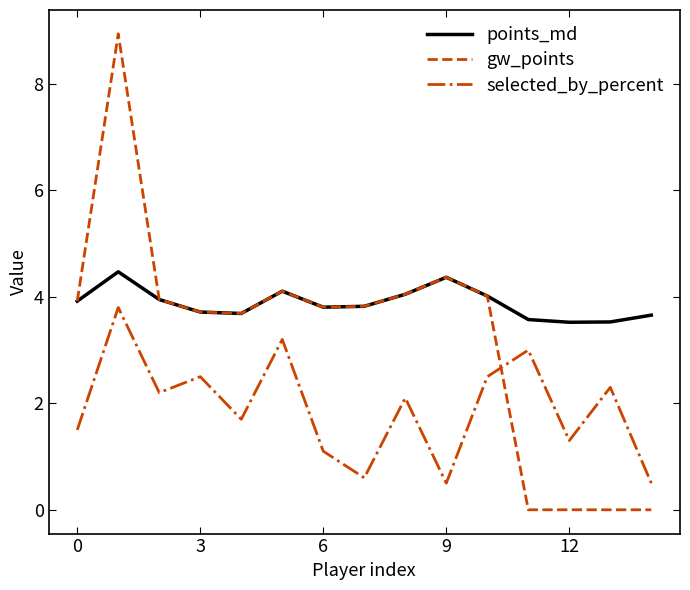

How many lines are shown in the chart?

3